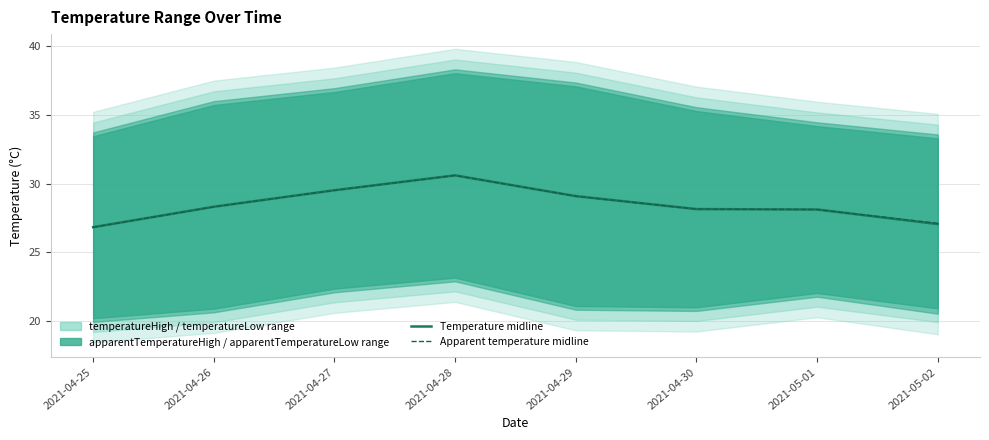

Does the chart have visible grid lines?

Yes